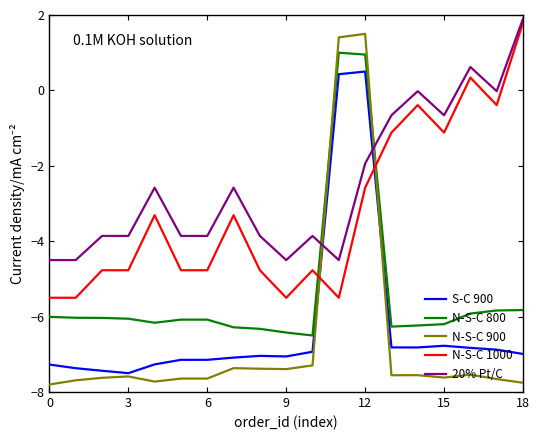

How many intersections are there between N-S-C 900 and N-S-C 1000?

2